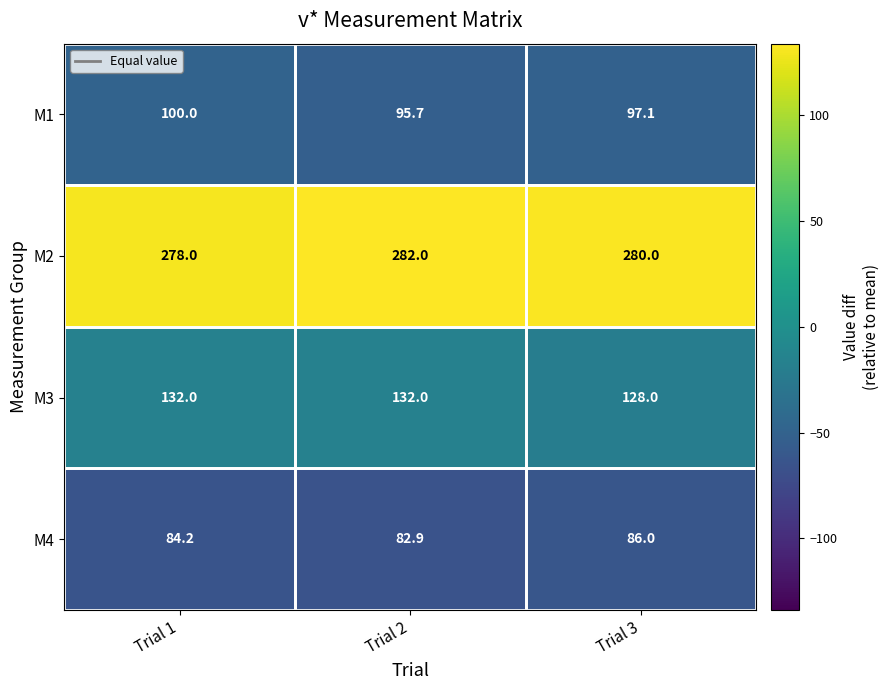

What is the total value across all series at Trial 3?

591.1